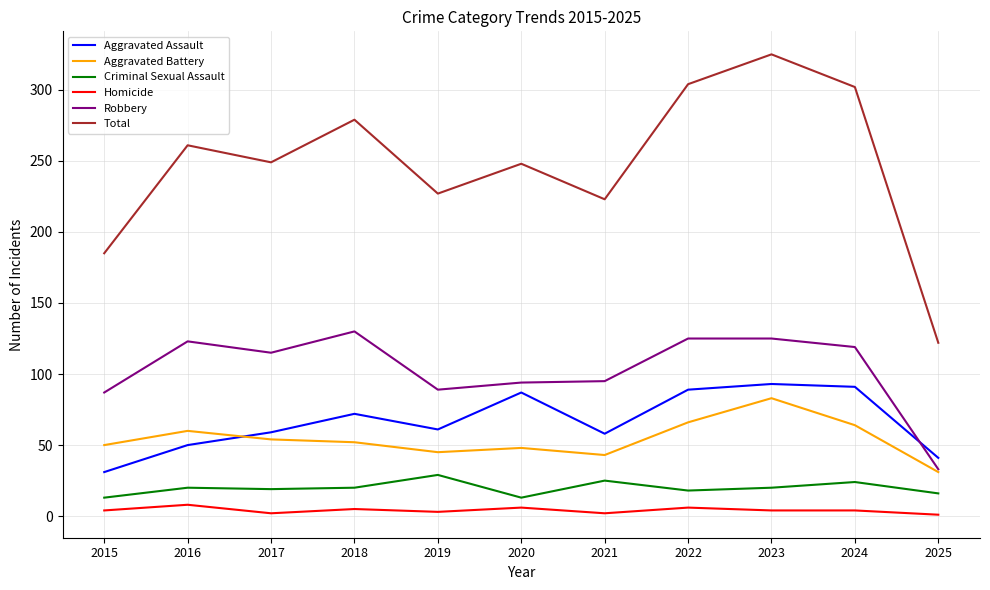

Which series has the largest total across all categories?

Total